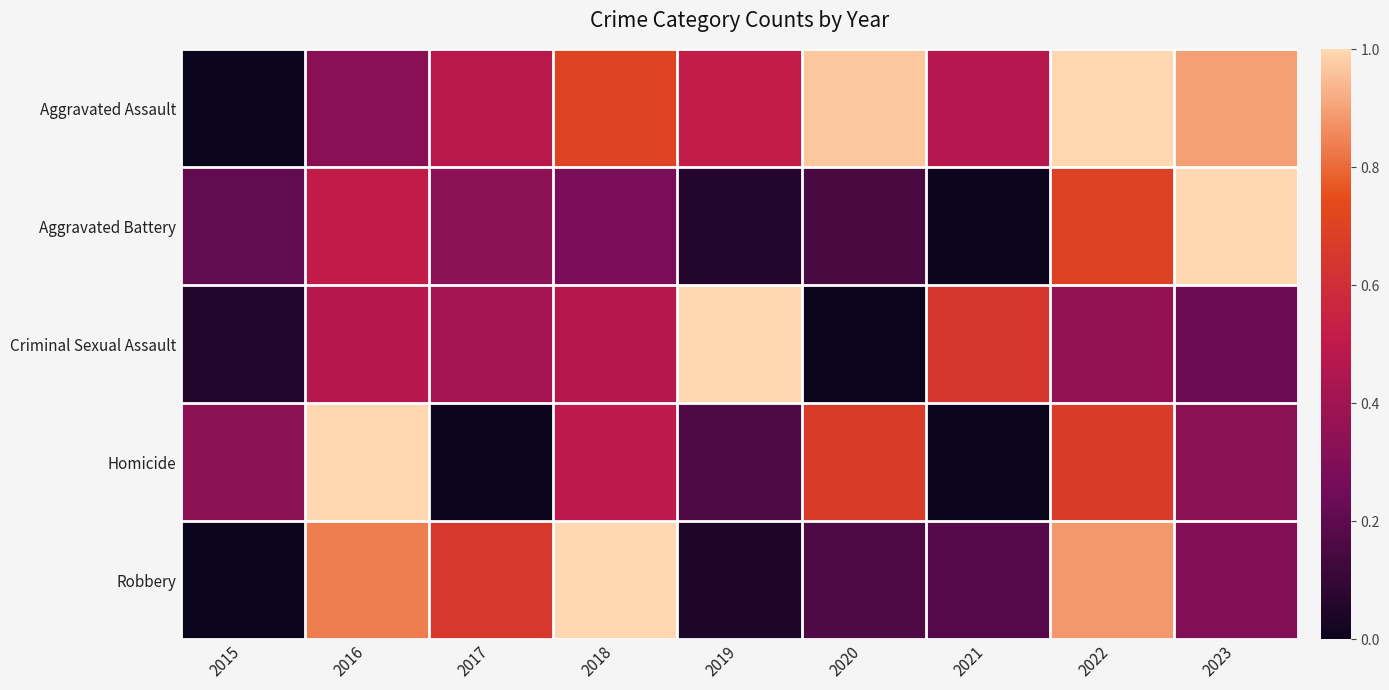

Between 2019 and 2022, which series saw the biggest shift?

Robbery